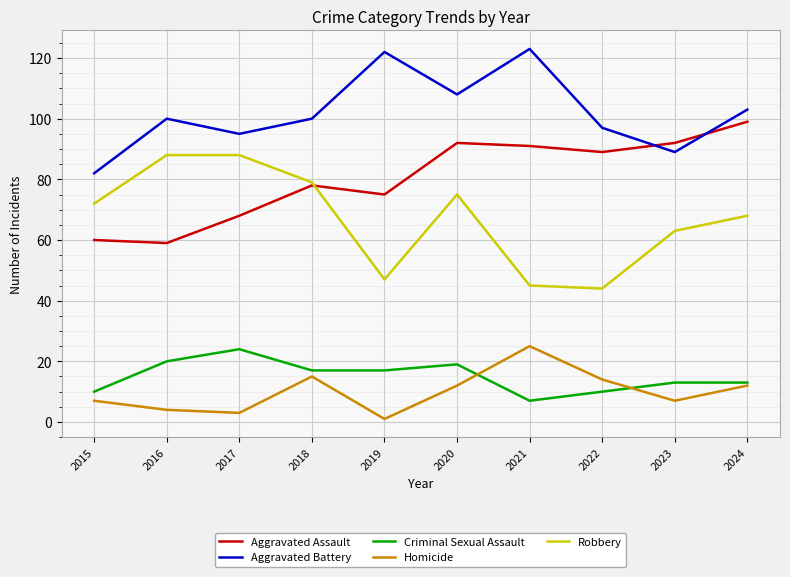

What is the total value across all series at 2019?

262